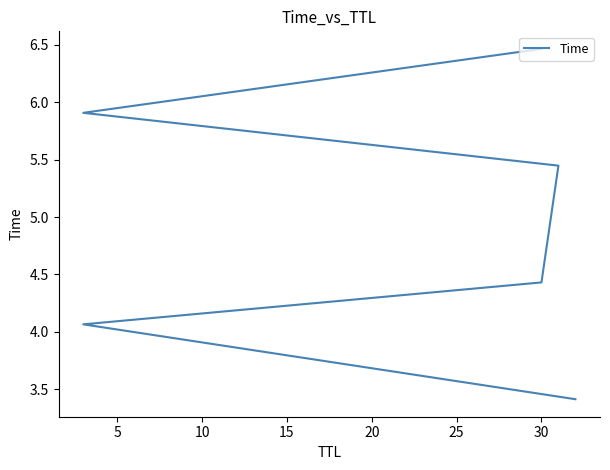

Between 0 and 10, which is larger?

10